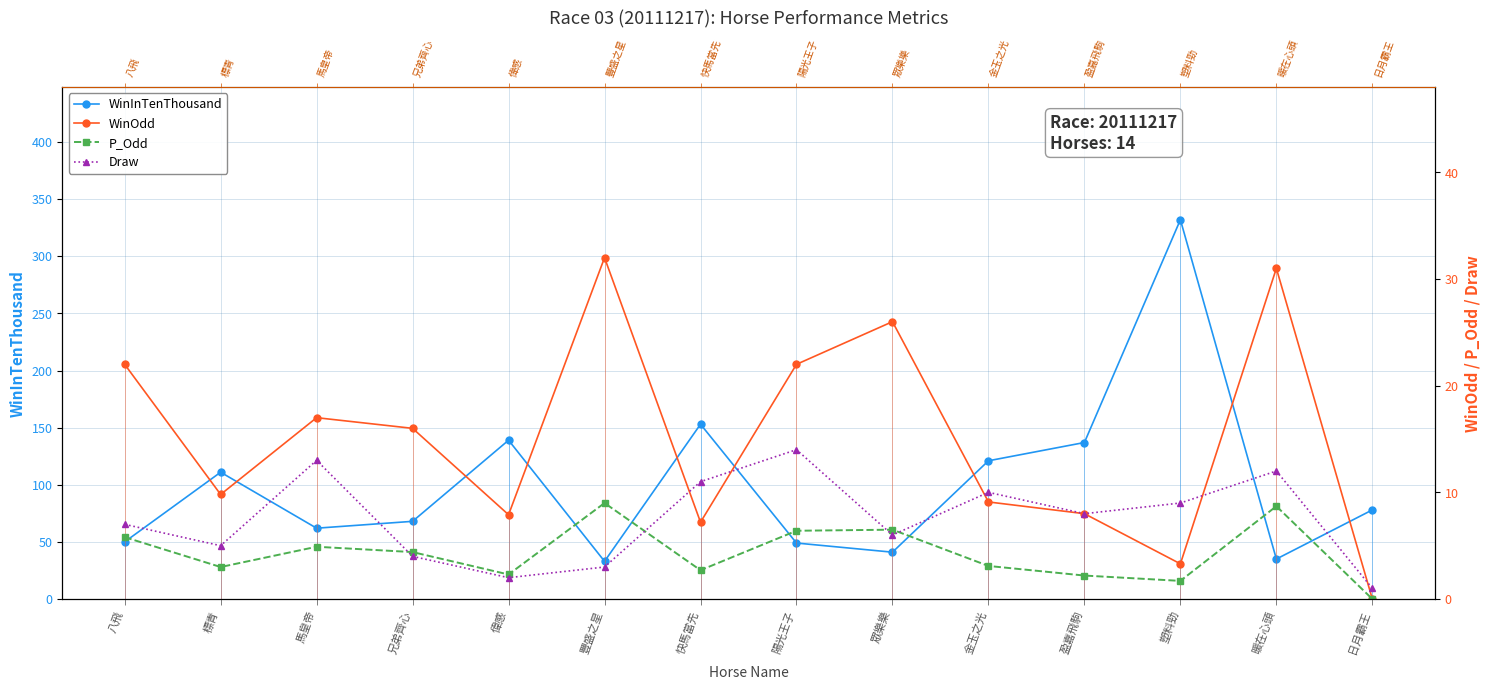

Rank the series by their maximum value, from highest to lowest.

WinInTenThousand, WinOdd, Draw, P_Odd